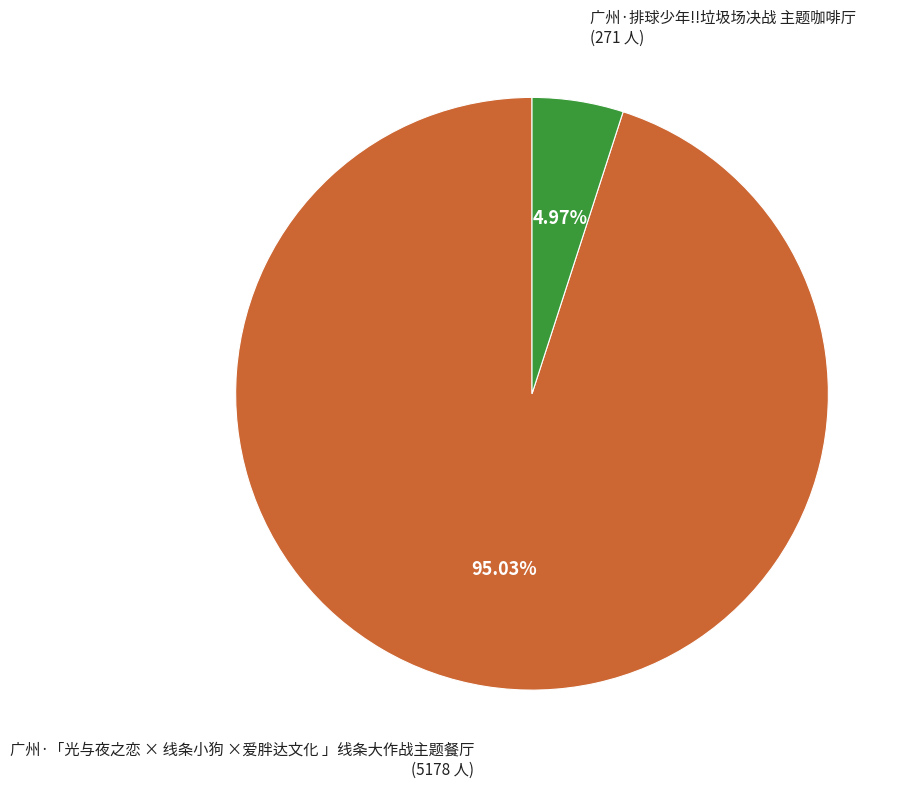

Is there any slice that represents more than half of the pie?

Yes